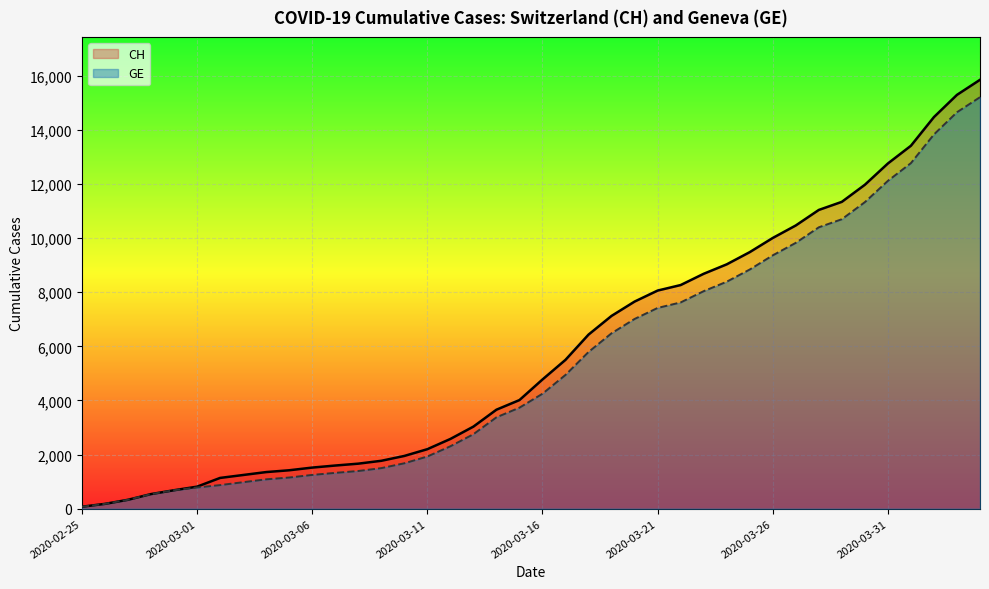

What is the maximum value shown in the chart?

15850